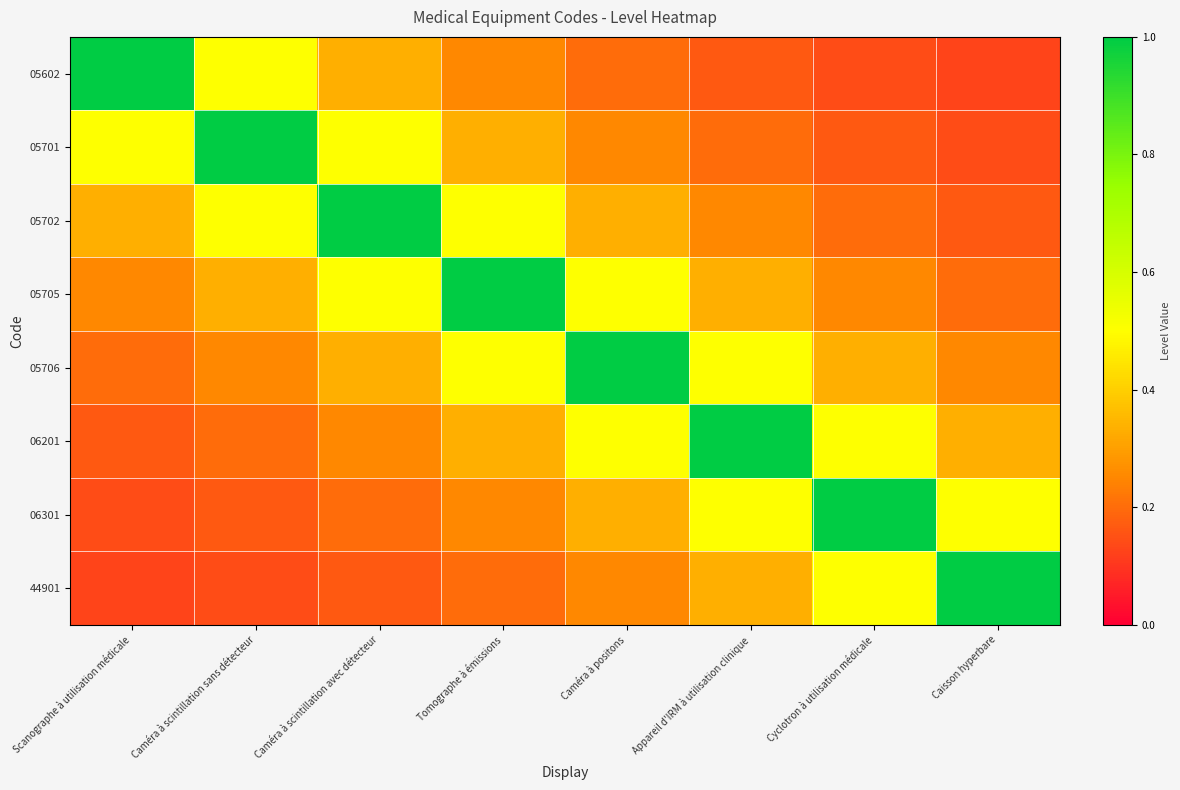

Reading left to right, what are all the values shown in this chart?

05602: Scanographe à utilisation médicale=1.0	Caméra à scintillation sans détecteur=0.5	Caméra à scintillation avec détecteur=0.3	Tomographe à émissions=0.2	Caméra à positons=0.2	Appareil d'IRM à utilisation clinique=0.2	Cyclotron à utilisation médicale=0.1	Caisson hyperbare=0.1
05701: Scanographe à utilisation médicale=0.5	Caméra à scintillation sans détecteur=1.0	Caméra à scintillation avec détecteur=0.5	Tomographe à émissions=0.3	Caméra à positons=0.2	Appareil d'IRM à utilisation clinique=0.2	Cyclotron à utilisation médicale=0.2	Caisson hyperbare=0.1
05702: Scanographe à utilisation médicale=0.3	Caméra à scintillation sans détecteur=0.5	Caméra à scintillation avec détecteur=1.0	Tomographe à émissions=0.5	Caméra à positons=0.3	Appareil d'IRM à utilisation clinique=0.2	Cyclotron à utilisation médicale=0.2	Caisson hyperbare=0.2
05705: Scanographe à utilisation médicale=0.2	Caméra à scintillation sans détecteur=0.3	Caméra à scintillation avec détecteur=0.5	Tomographe à émissions=1.0	Caméra à positons=0.5	Appareil d'IRM à utilisation clinique=0.3	Cyclotron à utilisation médicale=0.2	Caisson hyperbare=0.2
05706: Scanographe à utilisation médicale=0.2	Caméra à scintillation sans détecteur=0.2	Caméra à scintillation avec détecteur=0.3	Tomographe à émissions=0.5	Caméra à positons=1.0	Appareil d'IRM à utilisation clinique=0.5	Cyclotron à utilisation médicale=0.3	Caisson hyperbare=0.2
06201: Scanographe à utilisation médicale=0.2	Caméra à scintillation sans détecteur=0.2	Caméra à scintillation avec détecteur=0.2	Tomographe à émissions=0.3	Caméra à positons=0.5	Appareil d'IRM à utilisation clinique=1.0	Cyclotron à utilisation médicale=0.5	Caisson hyperbare=0.3
06301: Scanographe à utilisation médicale=0.1	Caméra à scintillation sans détecteur=0.2	Caméra à scintillation avec détecteur=0.2	Tomographe à émissions=0.2	Caméra à positons=0.3	Appareil d'IRM à utilisation clinique=0.5	Cyclotron à utilisation médicale=1.0	Caisson hyperbare=0.5
44901: Scanographe à utilisation médicale=0.1	Caméra à scintillation sans détecteur=0.1	Caméra à scintillation avec détecteur=0.2	Tomographe à émissions=0.2	Caméra à positons=0.2	Appareil d'IRM à utilisation clinique=0.3	Cyclotron à utilisation médicale=0.5	Caisson hyperbare=1.0